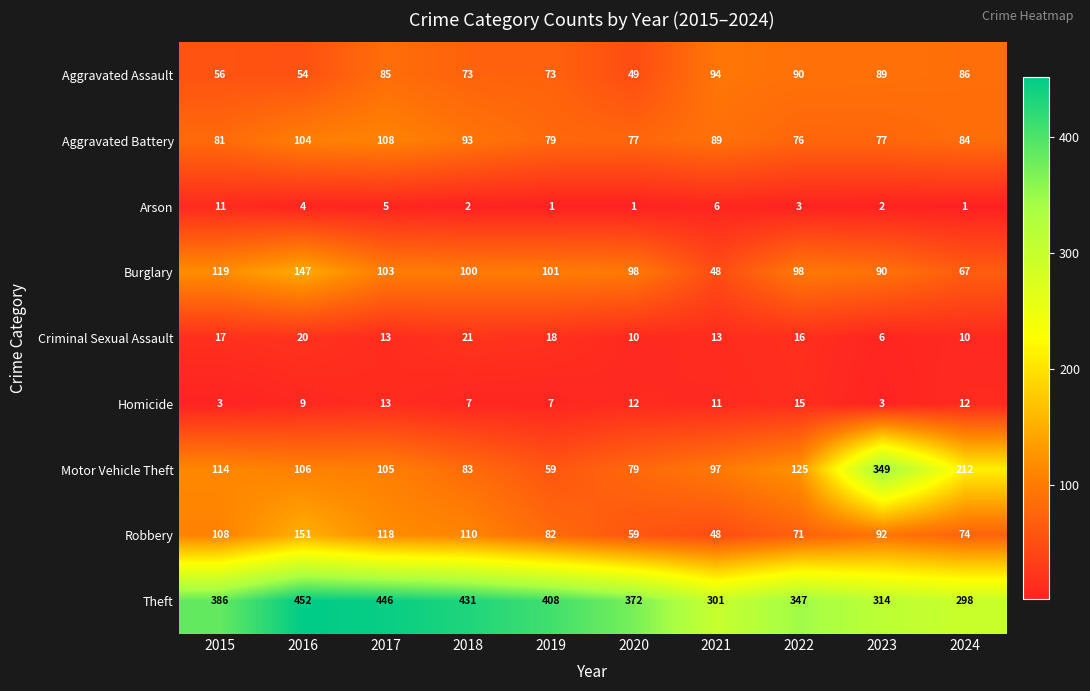

What is the sum of the Aggravated Assault values at 2018 and 2021?

167